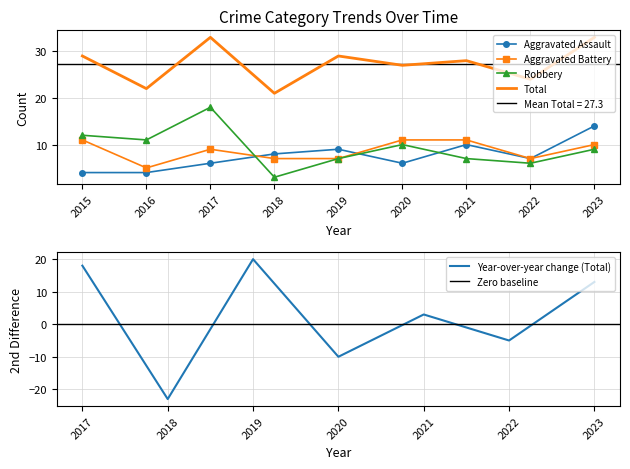

Reading left to right, transcribe all the data shown in this chart.

Aggravated Assault: 2015=4	2016=4	2017=6	2018=8	2019=9	2020=6	2021=10	2022=7	2023=14
Aggravated Battery: 2015=11	2016=5	2017=9	2018=7	2019=7	2020=11	2021=11	2022=7	2023=10
Robbery: 2015=12	2016=11	2017=18	2018=3	2019=7	2020=10	2021=7	2022=6	2023=9
Total: 2015=29	2016=22	2017=33	2018=21	2019=29	2020=27	2021=28	2022=24	2023=33